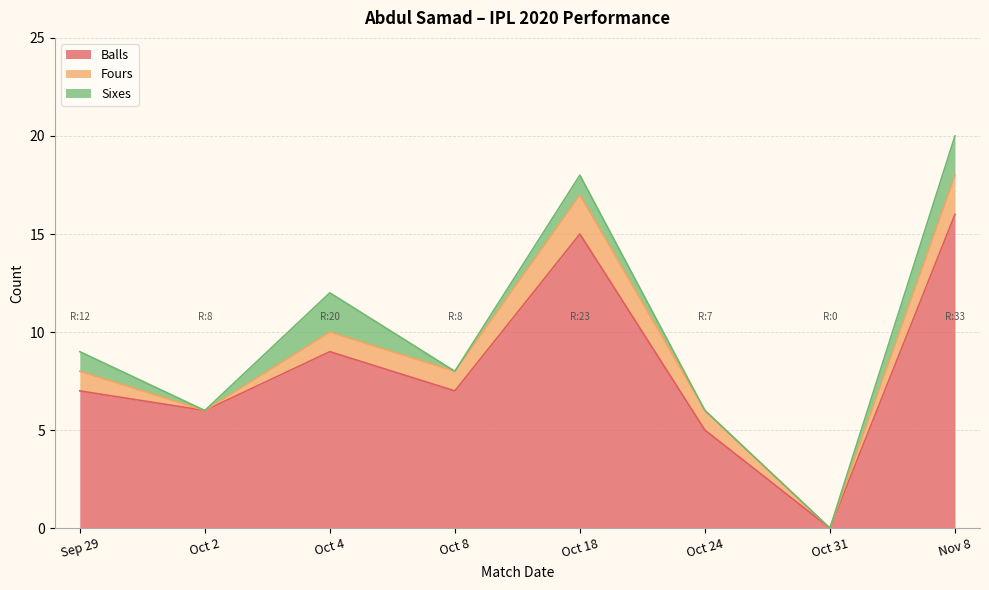

Which series has the widest spread of values?

Balls